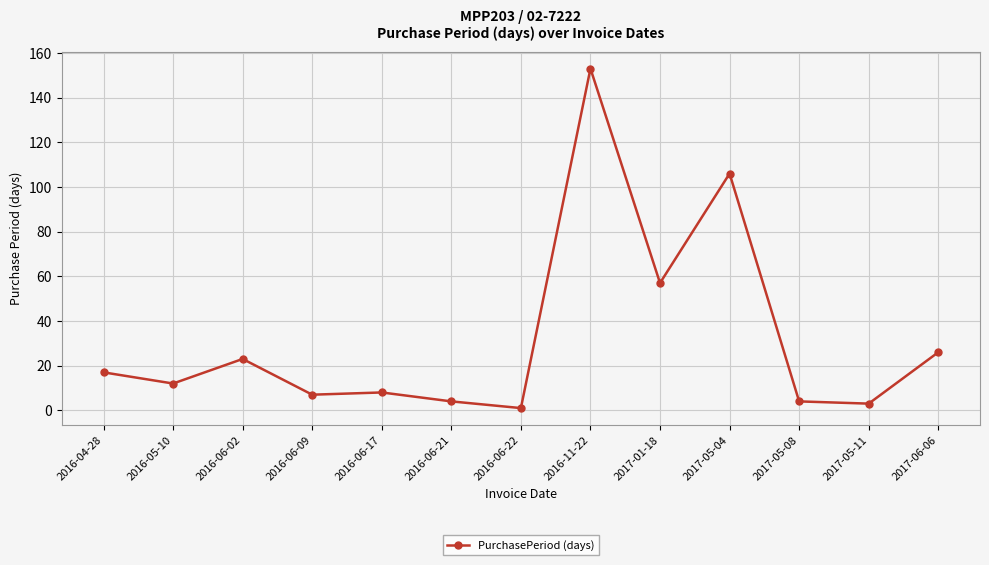

What position from the left is 2016-11-22?

8